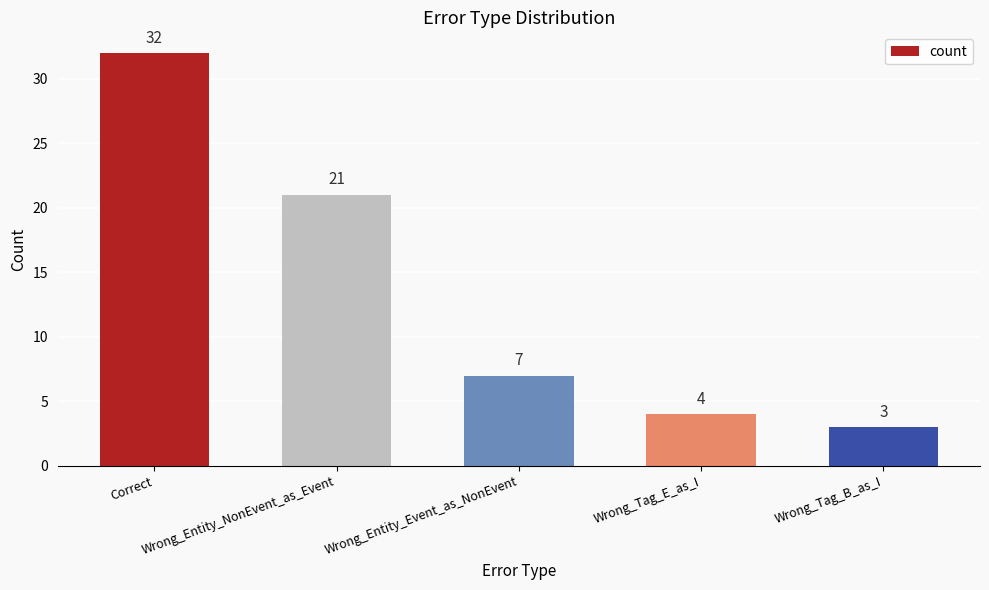

What is the label of the 2nd bar from the left?

Wrong_Entity_NonEvent_as_Event